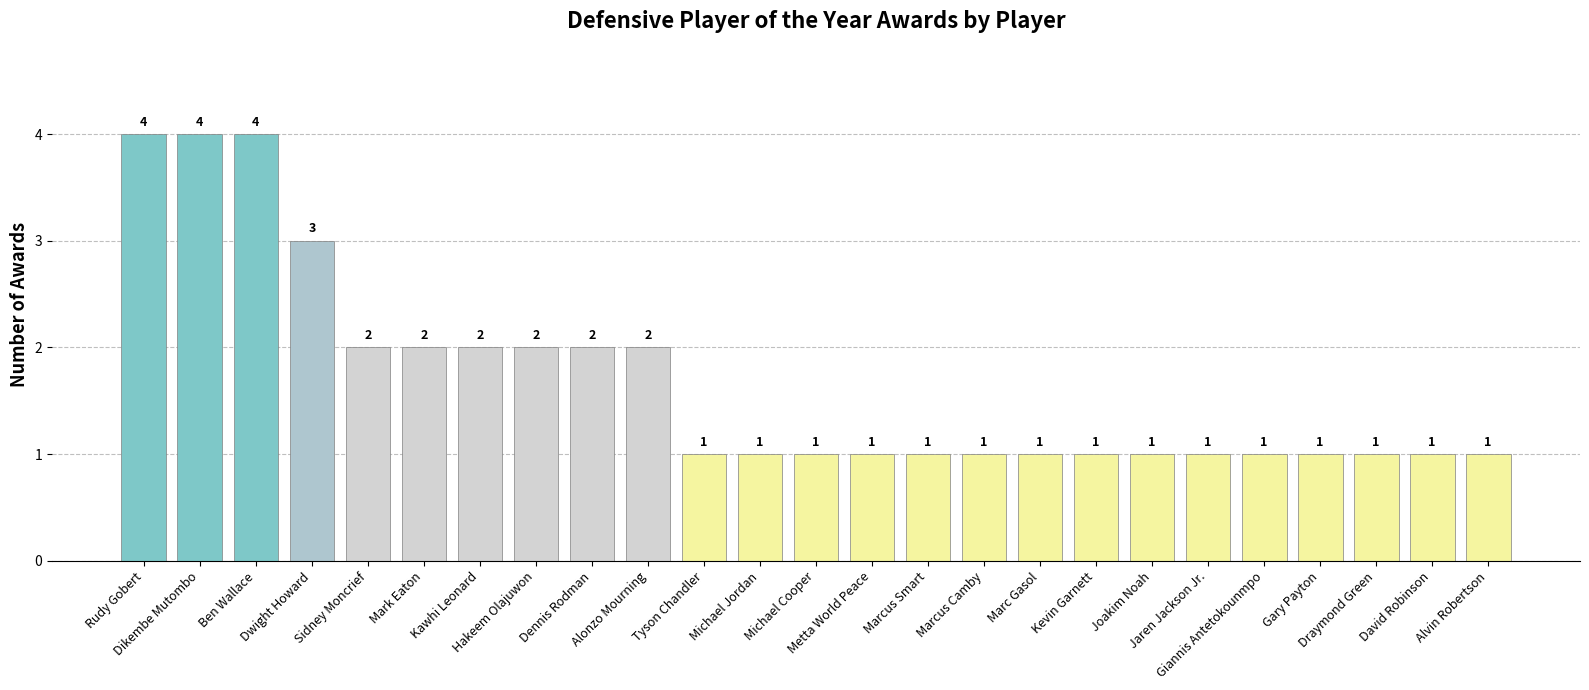

Count the values in the range 1 to 2.

21